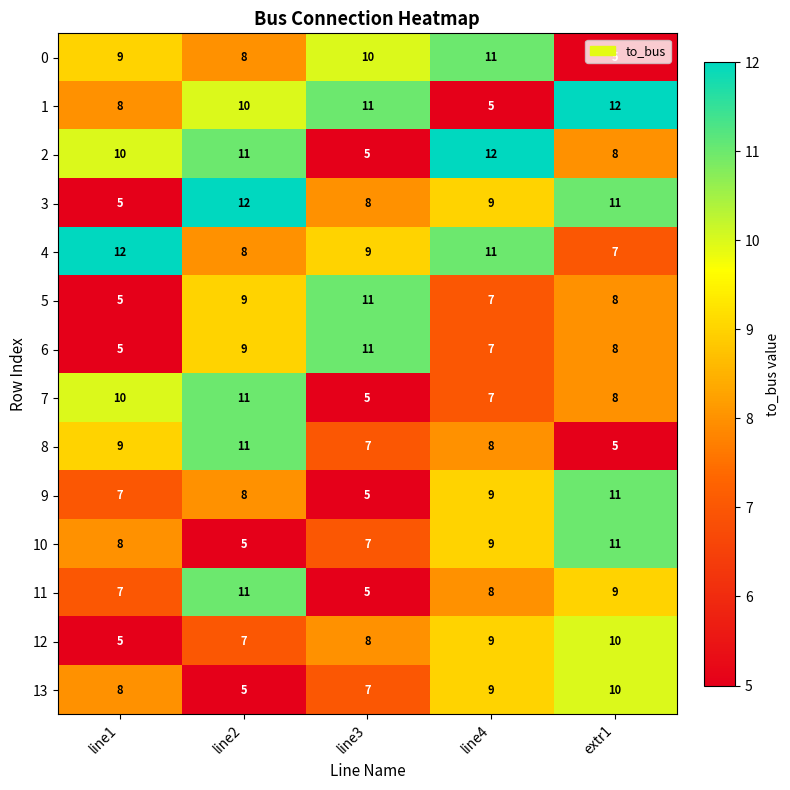

What is the difference between the highest and lowest values at extr1?

7